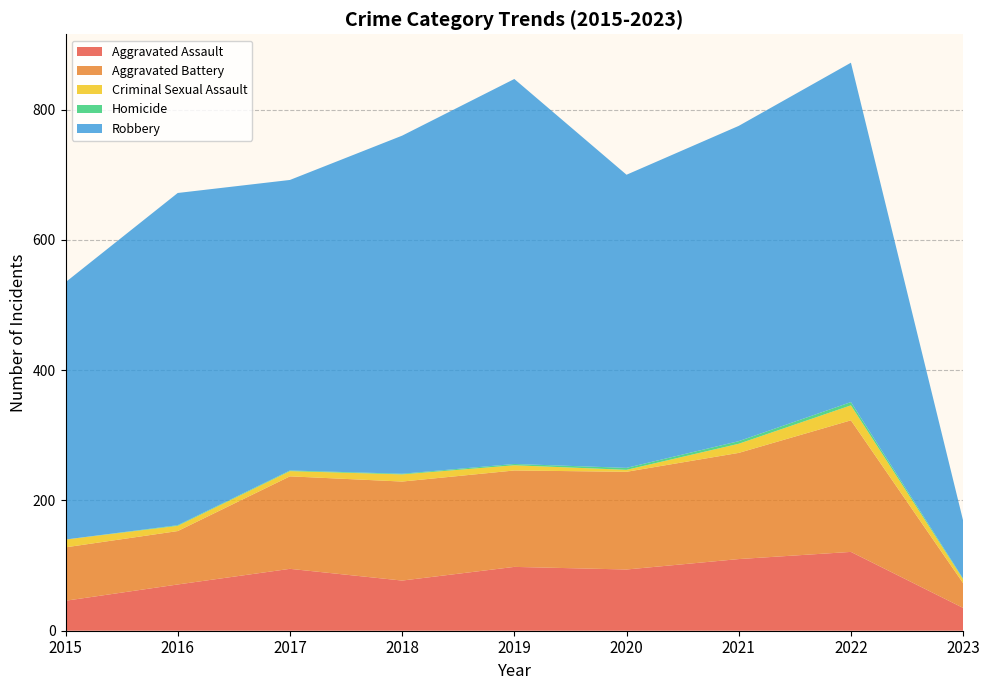

Reading right to left, transcribe all the data shown in this chart.

Aggravated Assault: 35	121	110	94	98	77	95	71	46
Aggravated Battery: 38	202	163	150	148	152	142	82	82
Criminal Sexual Assault: 6	23	14	3	8	11	8	8	12
Homicide: 1	5	4	3	2	1	1	1	0
Robbery: 89	521	484	450	591	519	446	510	395